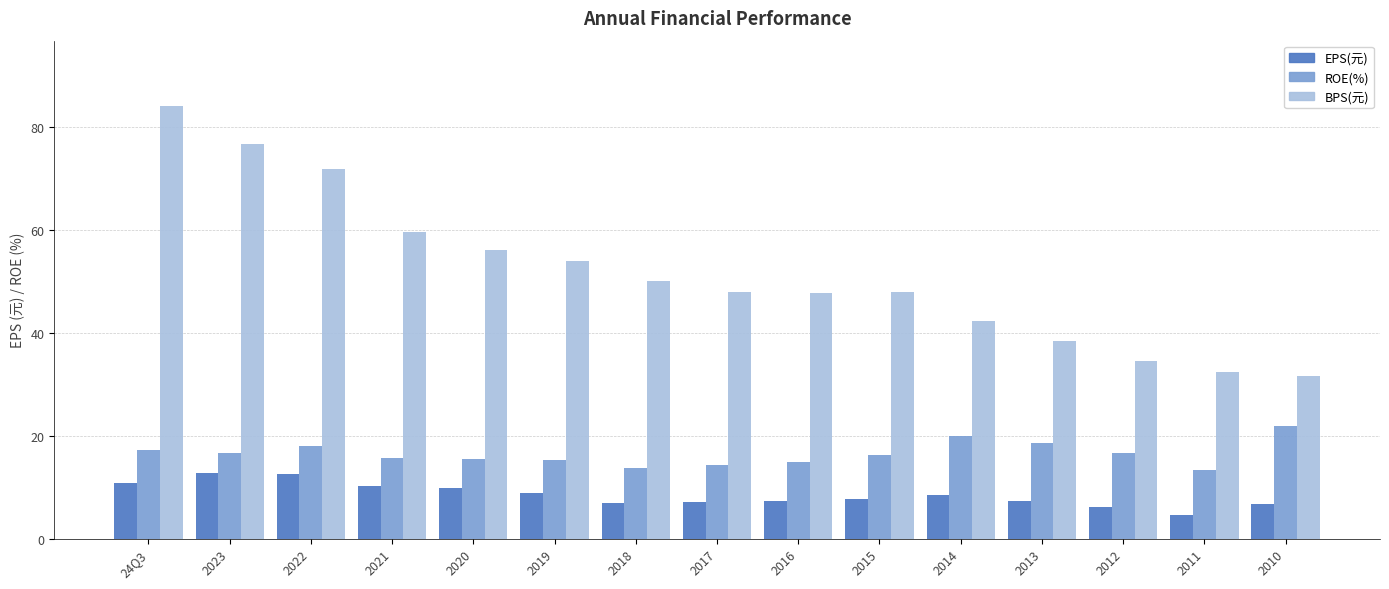

What is the difference between the second highest and minimum values in the BPS(元) series?

45.0